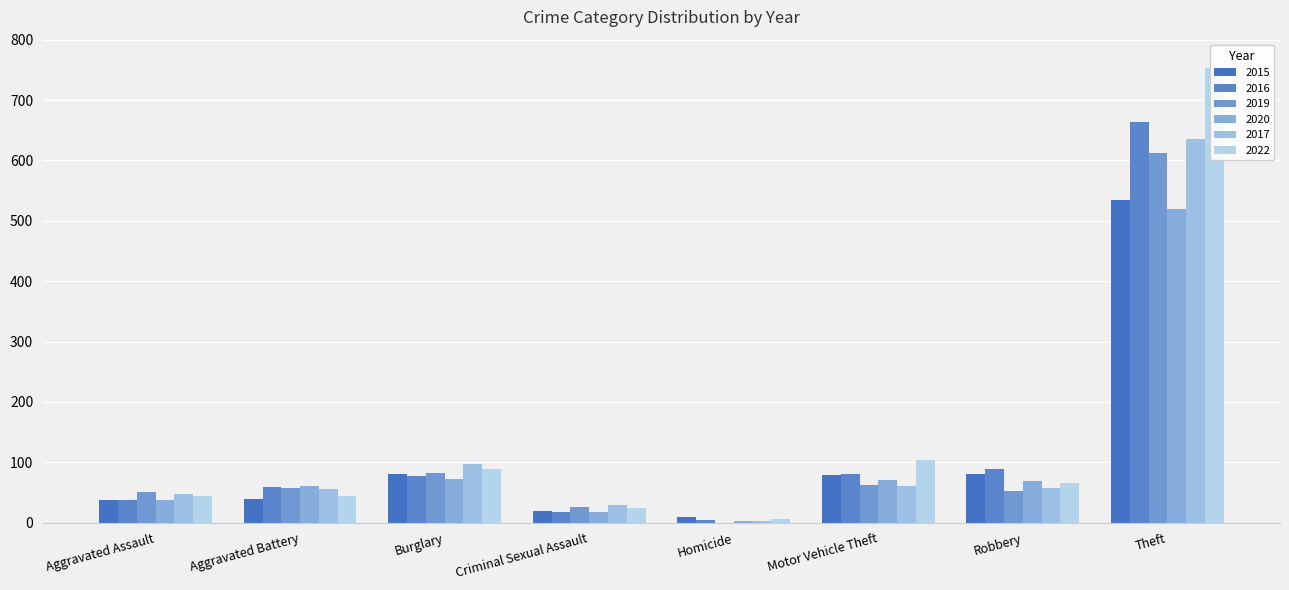

What are all the series names shown in the legend?

2015, 2016, 2019, 2020, 2017, 2022